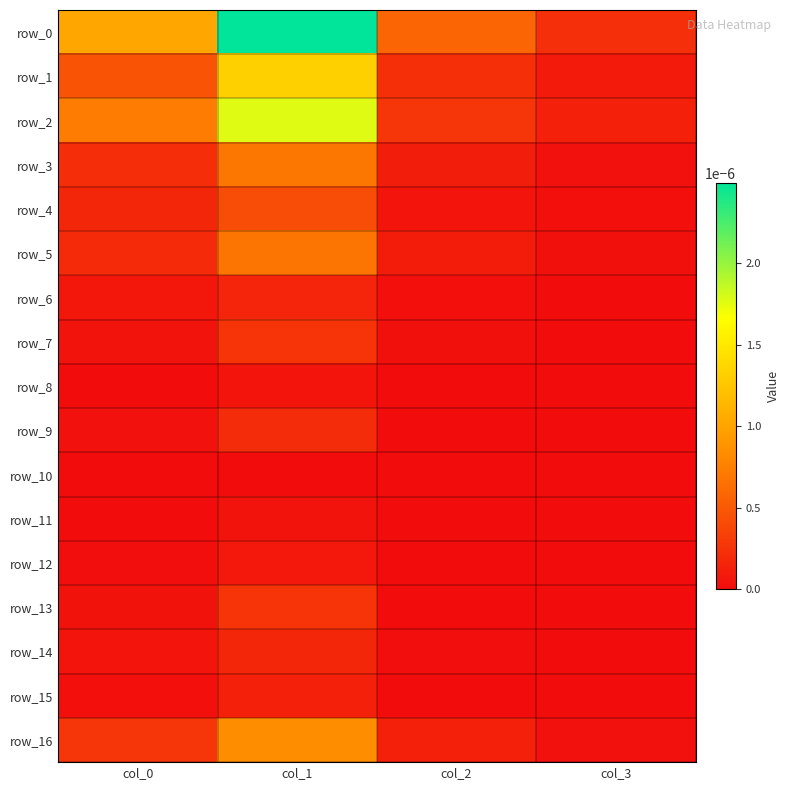

True or false: row_0 has a value of 0.0 at col_0.

False